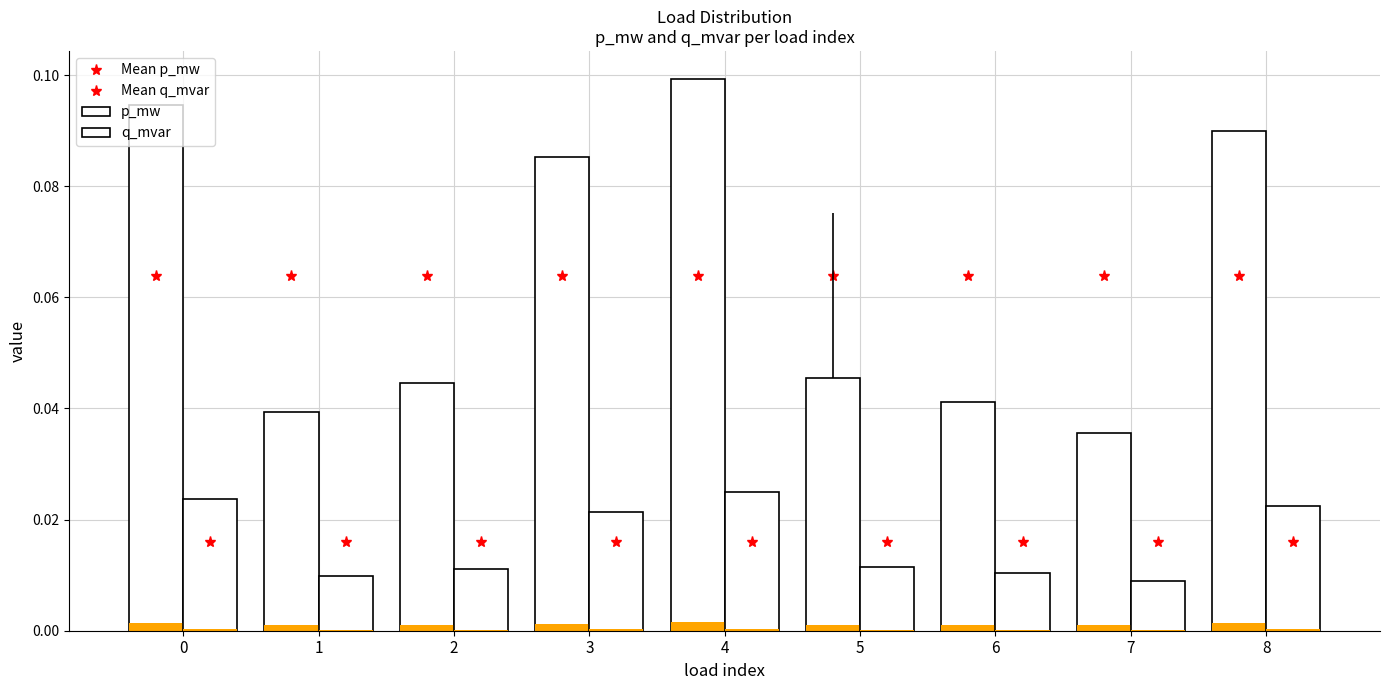

Reading left to right, list all the values displayed in this chart.

Mean p_mw: 0.1	0.1	0.1	0.1	0.1	0.1	0.1	0.1	0.1
Mean q_mvar: 0.0	0.0	0.0	0.0	0.0	0.0	0.0	0.0	0.0
p_mw: 0.1	0.0	0.0	0.1	0.1	0.0	0.0	0.0	0.1
q_mvar: 0.0	0.0	0.0	0.0	0.0	0.0	0.0	0.0	0.0